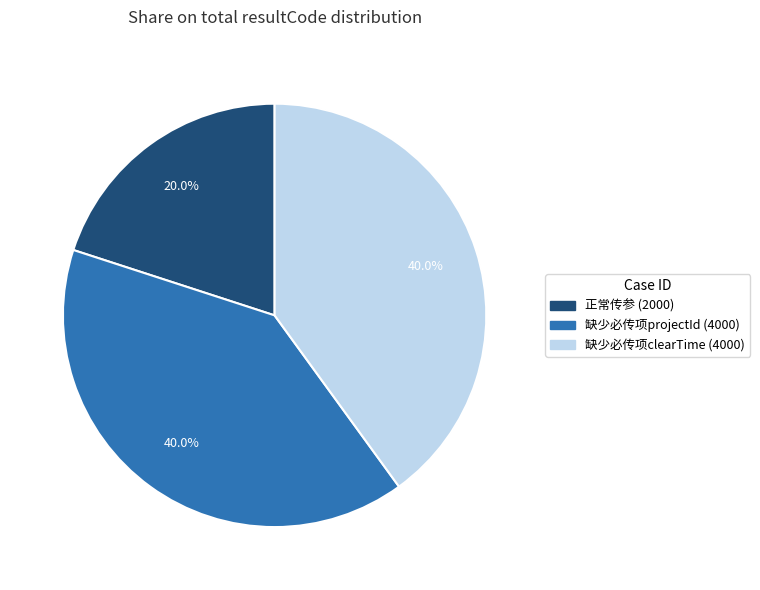

Does 正常传参 (2000) represent more than half of the total?

No